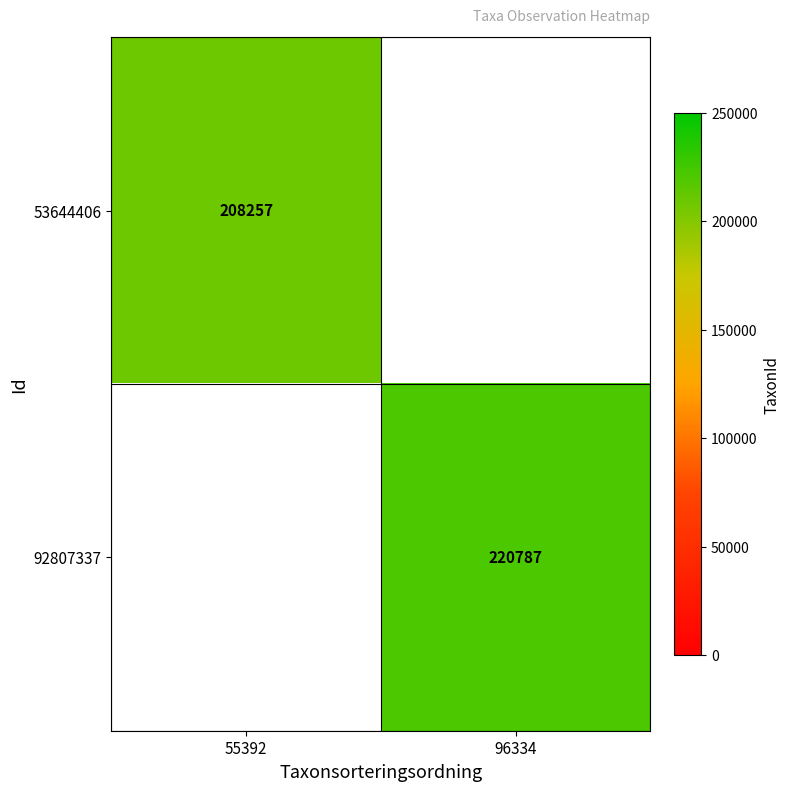

How many categories are shown in the chart?

2